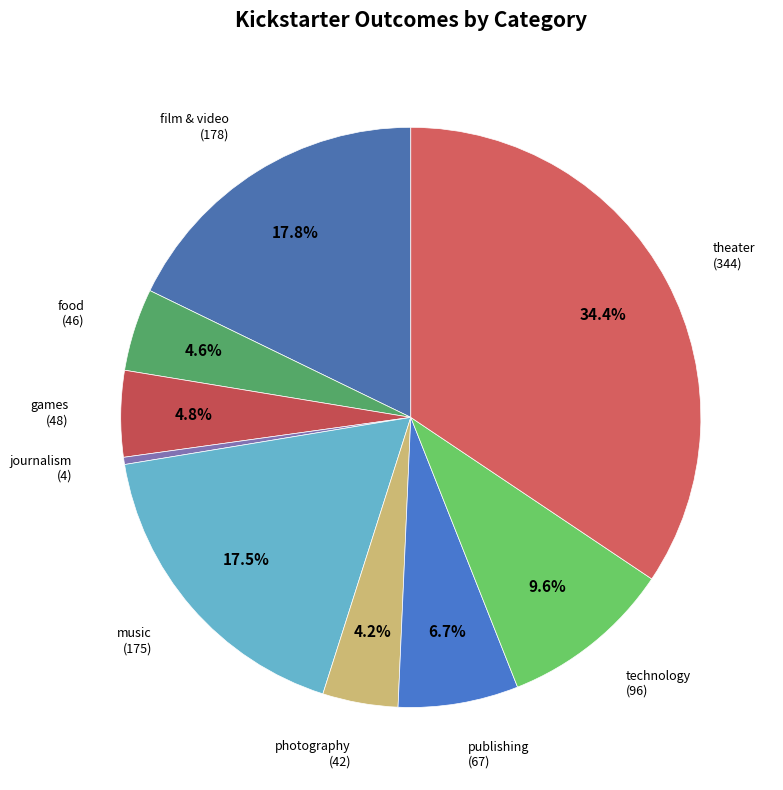

Rank the categories by value from lowest to highest.

journalism, photography, food, games, publishing, technology, music, film & video, theater